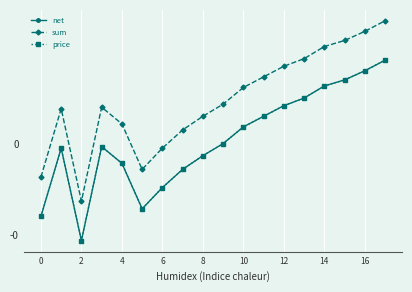

True or false: price and sum intersect in this chart.

False